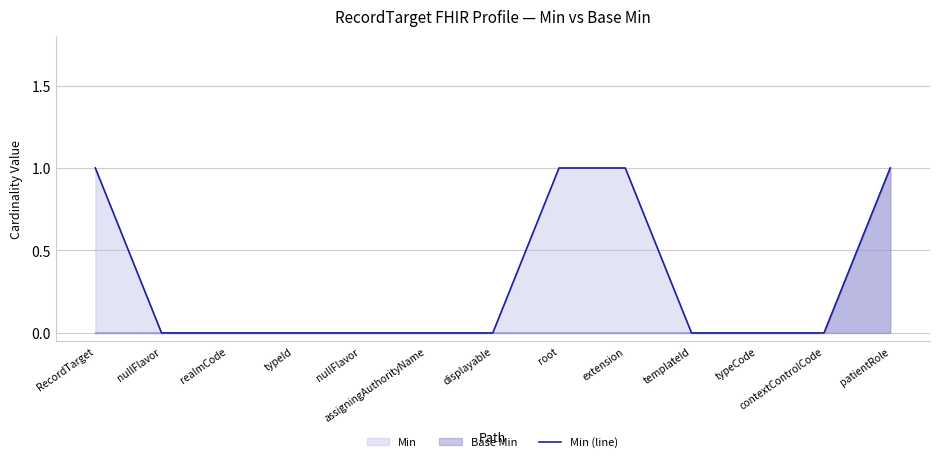

What is the sum of the values at nullFlavor and extension?

1